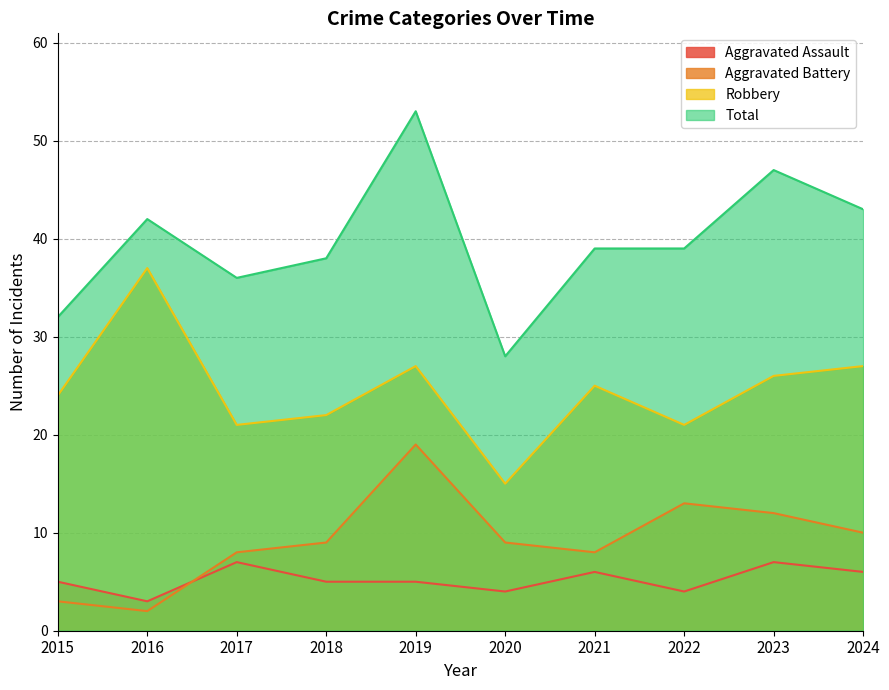

How many data points does each series have?

10